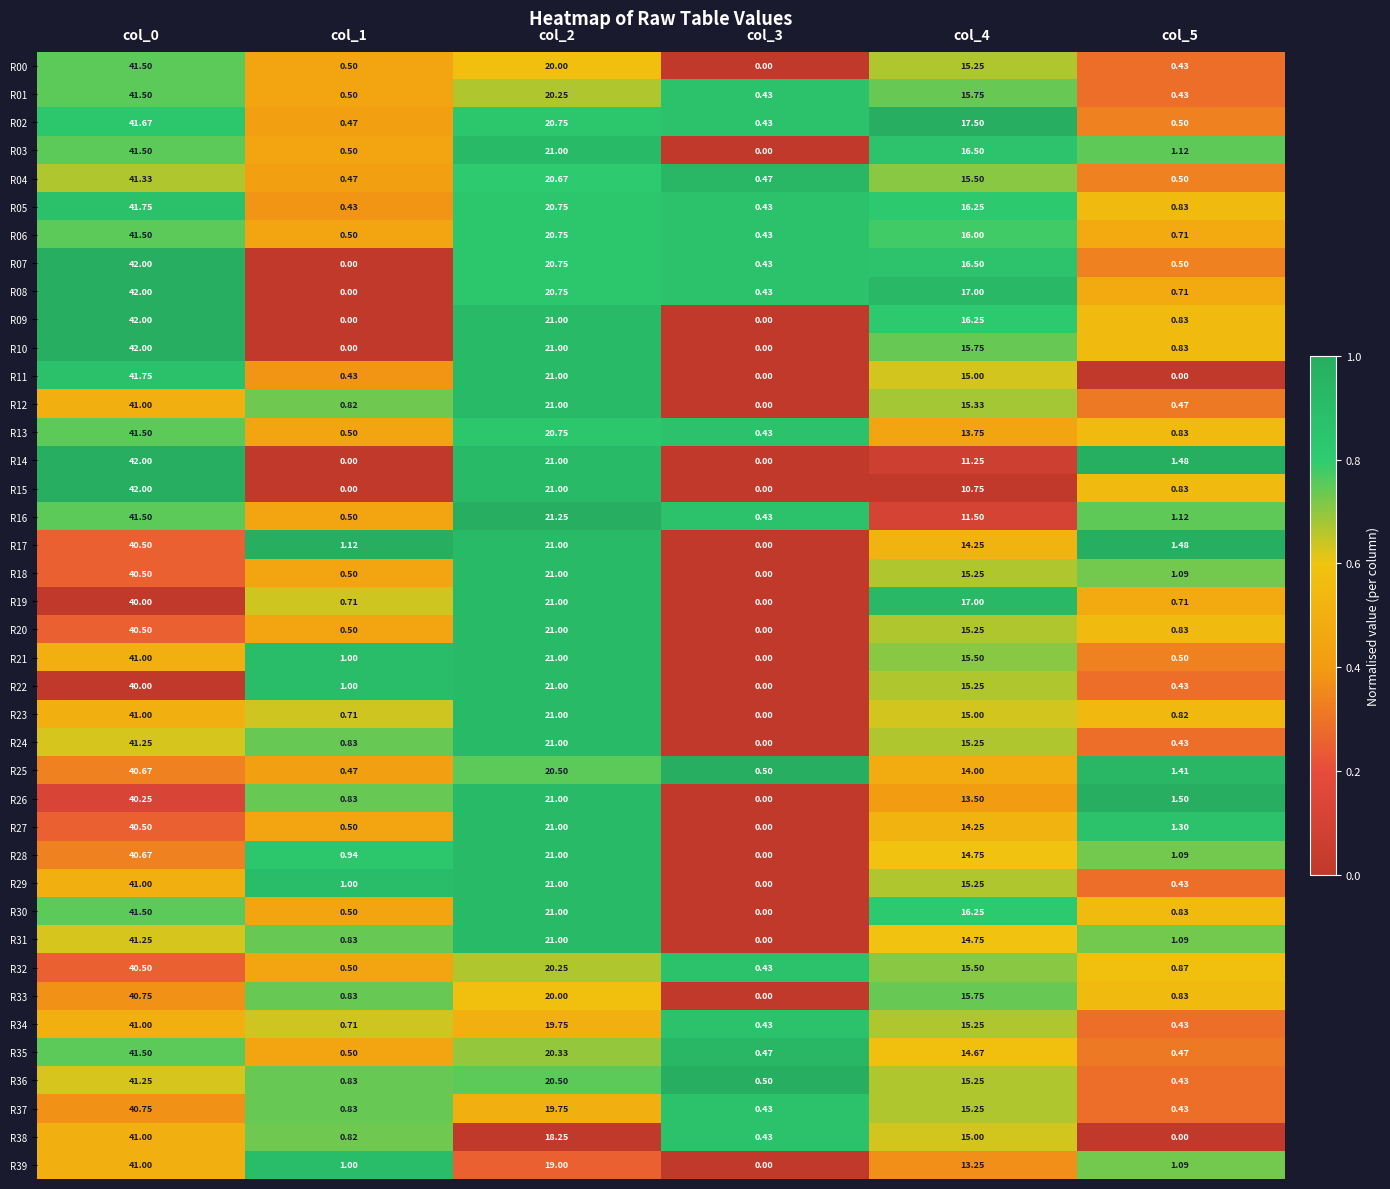

Is the value of R08 at col_5 greater than the value of R29 at col_3?

Yes